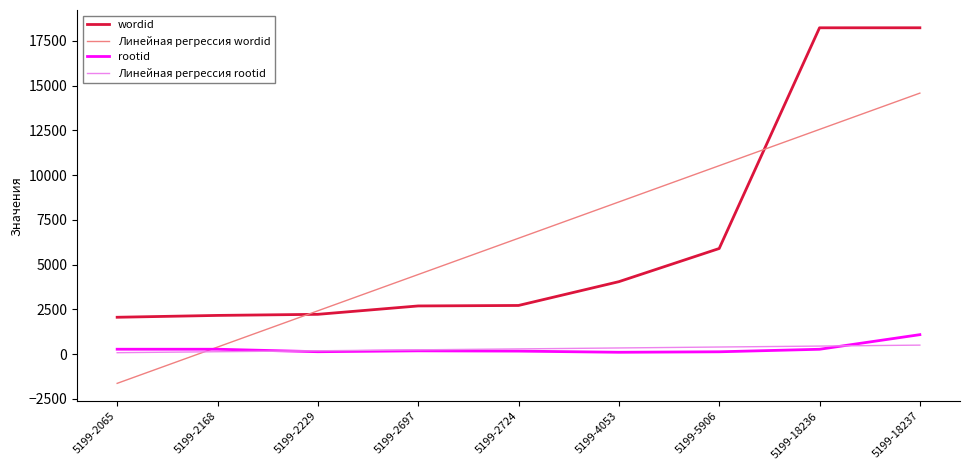

At which category does the chart reach its minimum across all series?

5199-2065